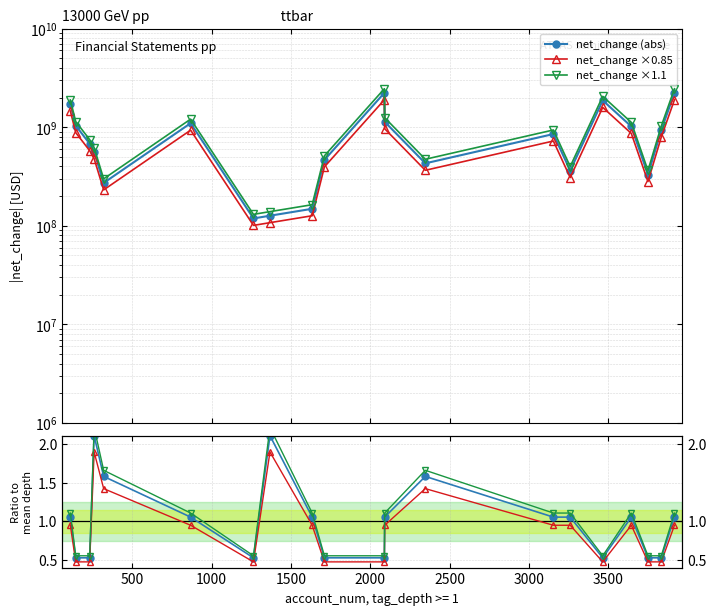

Which series has the largest total across all categories?

net_change ×1.1